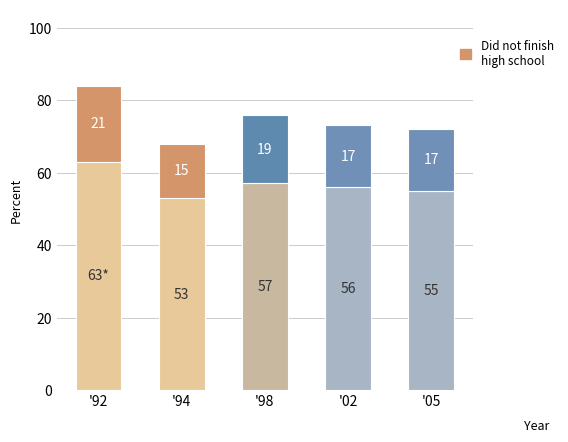

How many distinct data groups are displayed?

2